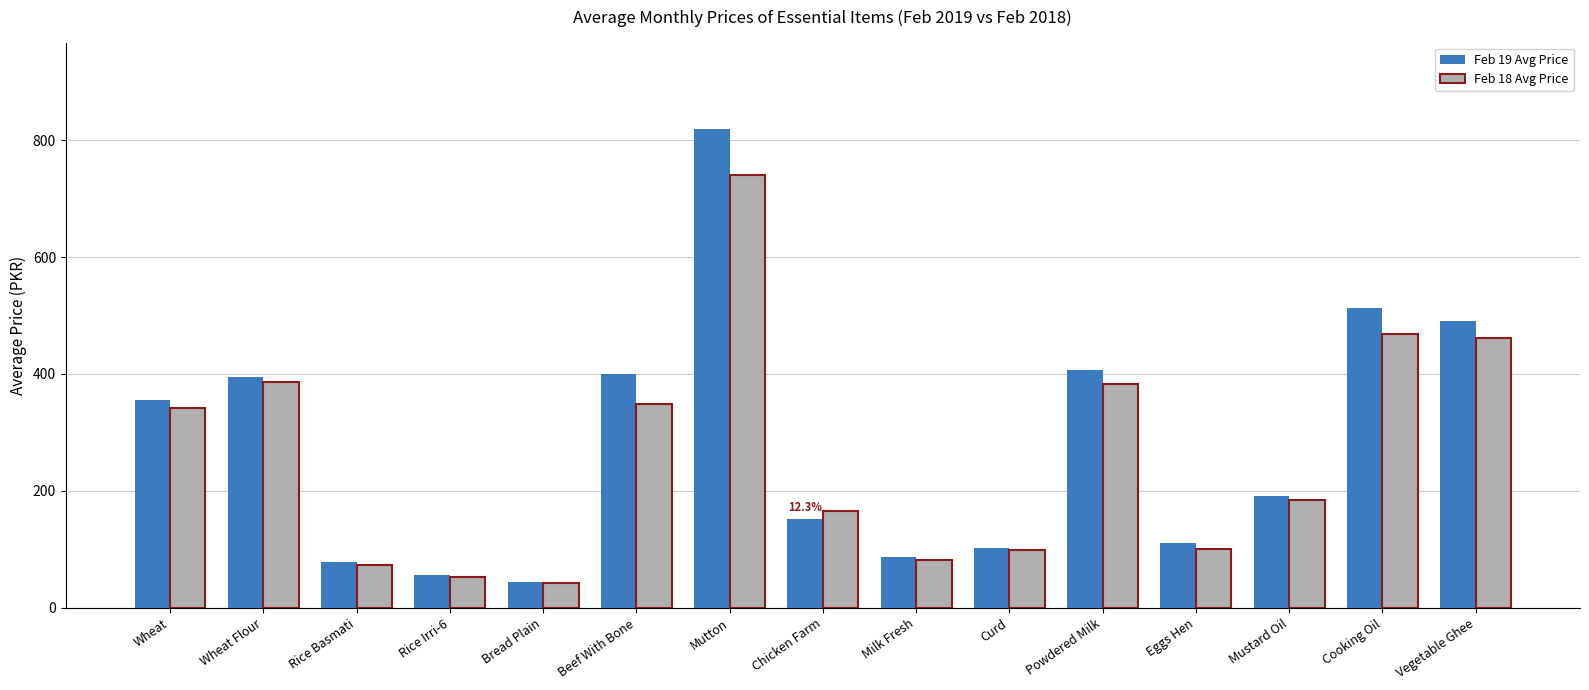

What is the difference between the Feb 18 Avg Price values at Rice Basmati and Cooking Oil?

395.6